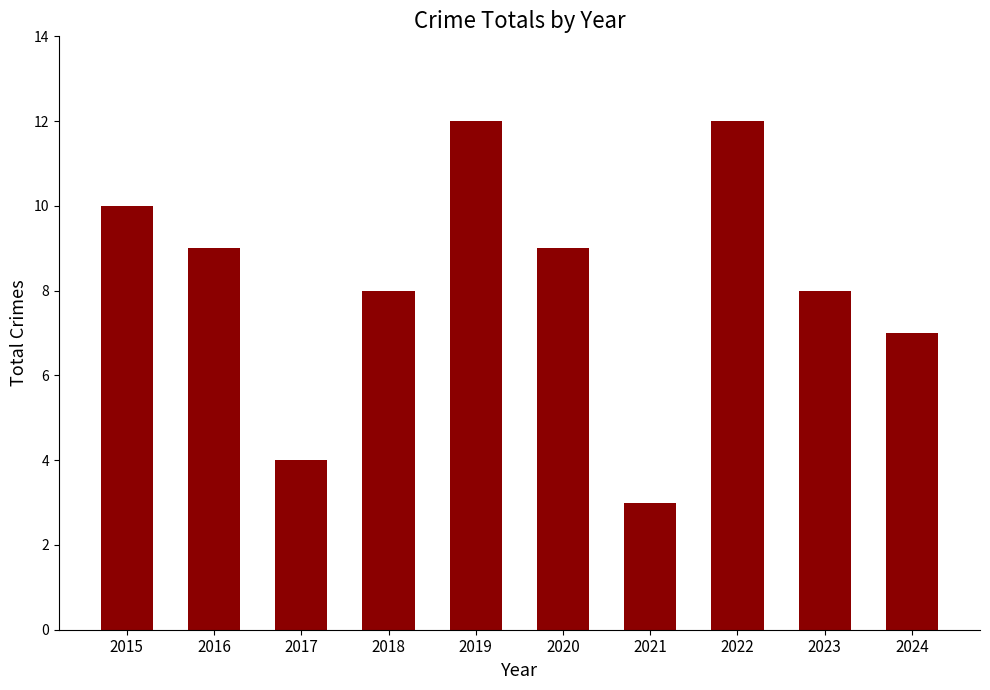

True or false: the data shows 12 at 2019.

True